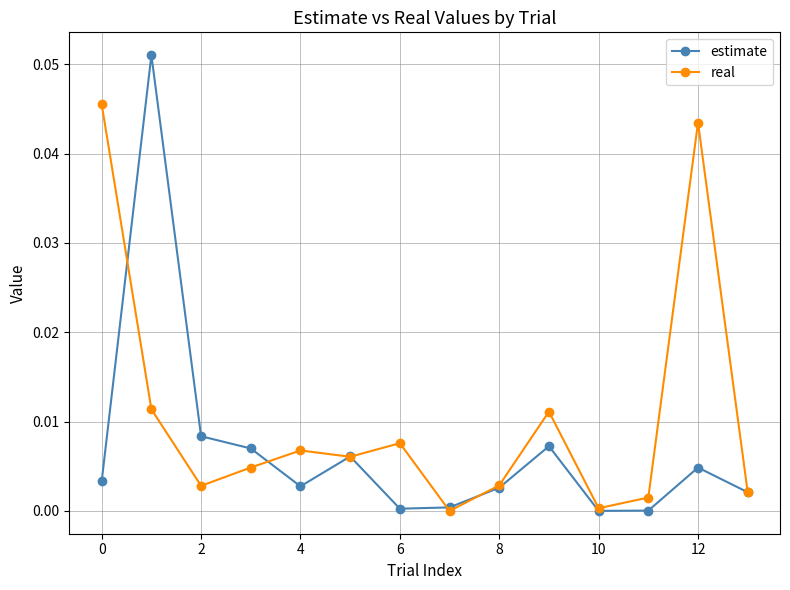

How many series are shown in this chart?

2